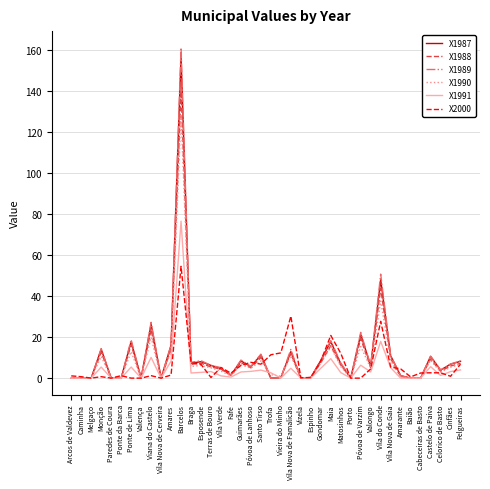

Does the chart have visible grid lines?

Yes